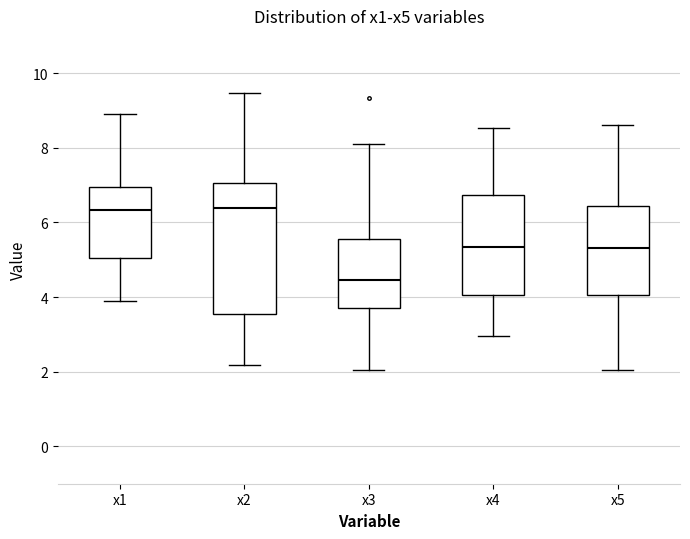

Reading left to right, transcribe this box plot: for each box, give where its median line is, the range the box spans, and where its two whiskers end, as read against the y-axis. The values are not printed on the chart, so give them approximately, as read against the axis.

x1: median 6.4, box 5.0 to 7.0, whiskers 3.8 to 9.0
x2: median 6.4, box 3.6 to 7.0, whiskers 2.2 to 9.4
x3: median 4.4, box 3.8 to 5.6, whiskers 2.0 to 8.2
x4: median 5.4, box 4.0 to 6.8, whiskers 3.0 to 8.6
x5: median 5.4, box 4.0 to 6.4, whiskers 2.0 to 8.6